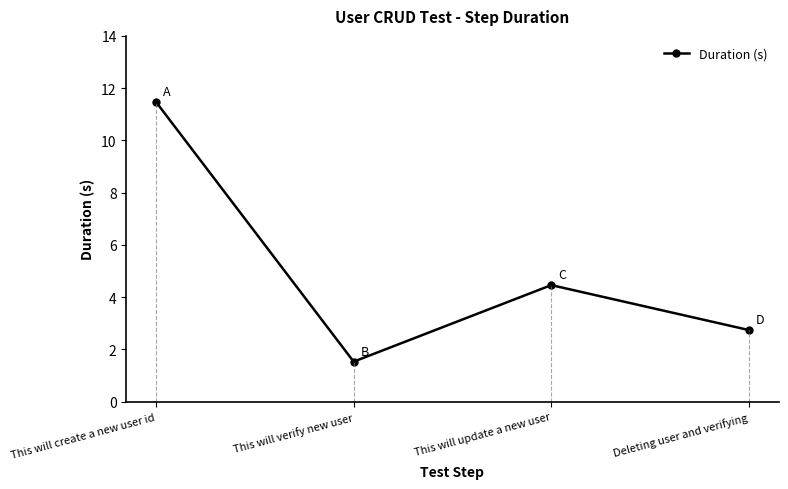

At which category does the data reach its first local valley?

This will verify new user